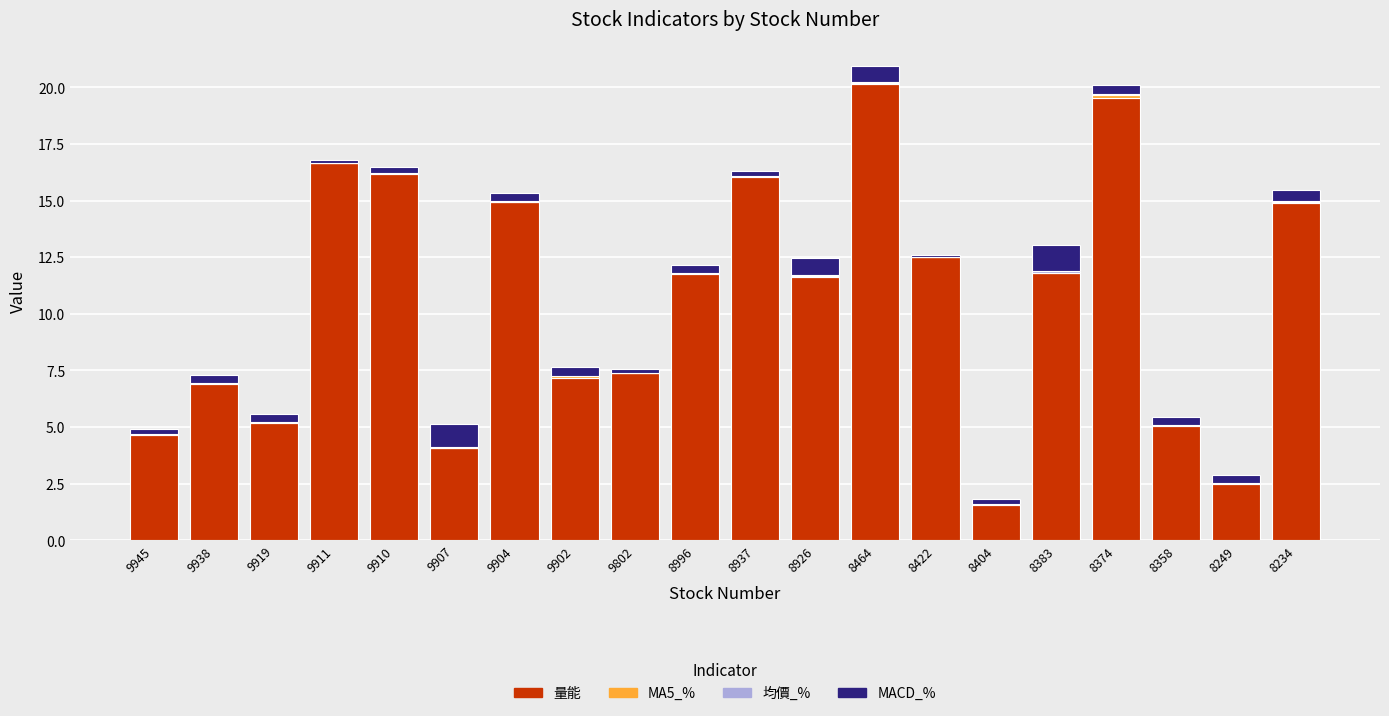

Reading right to left, transcribe all the data shown in this chart.

量能: 8234=14.9	8249=2.5	8358=5.0	8374=19.5	8383=11.8	8404=1.6	8422=12.5	8464=20.1	8926=11.6	8937=16.0	8996=11.8	9802=7.4	9902=7.2	9904=14.9	9907=4.1	9910=16.2	9911=16.7	9919=5.2	9938=6.9	9945=4.7
MA5_%: 8234=0.0	8249=0.0	8358=0.0	8374=0.1	8383=0.0	8404=0.0	8422=0.0	8464=0.0	8926=0.0	8937=0.1	8996=0.0	9802=0.0	9902=0.1	9904=0.0	9907=0.0	9910=0.0	9911=0.0	9919=0.1	9938=0.0	9945=0.0
均價_%: 8234=0.0	8249=0.0	8358=0.0	8374=0.0	8383=0.0	8404=0.0	8422=-0.0	8464=0.1	8926=0.0	8937=0.0	8996=0.0	9802=-0.0	9902=0.0	9904=0.0	9907=0.0	9910=0.0	9911=-0.0	9919=0.0	9938=0.0	9945=0.0
MACD_%: 8234=0.5	8249=0.4	8358=0.3	8374=0.4	8383=1.2	8404=0.2	8422=0.1	8464=0.7	8926=0.8	8937=0.2	8996=0.3	9802=0.2	9902=0.4	9904=0.4	9907=1.0	9910=0.3	9911=0.1	9919=0.3	9938=0.3	9945=0.2